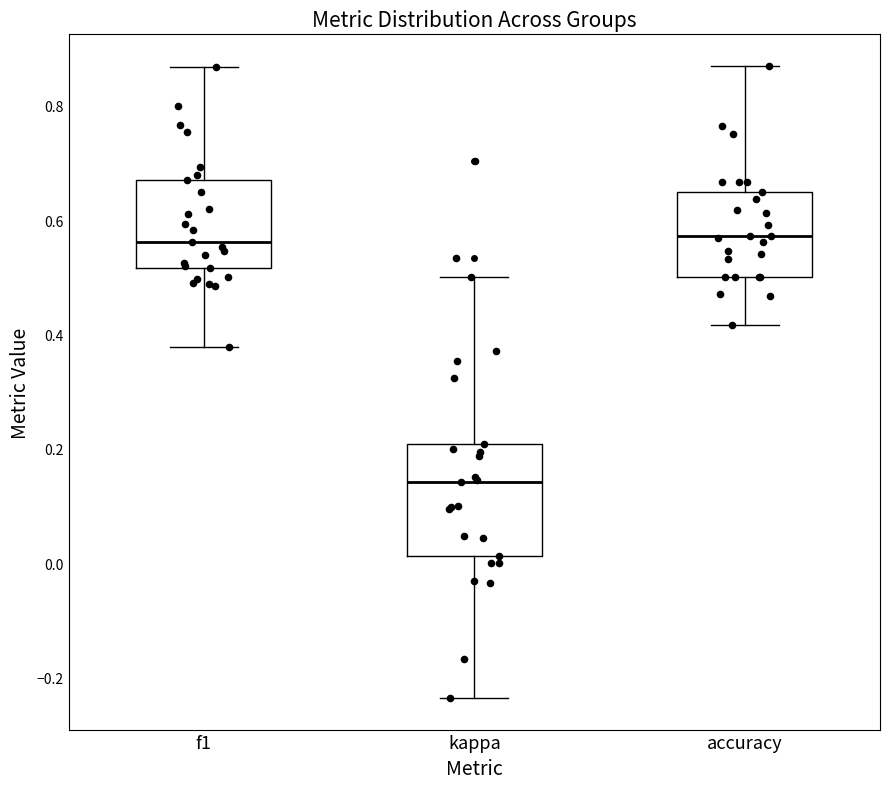

Comparing the boxes themselves (not the whiskers), which one is the tallest?

kappa